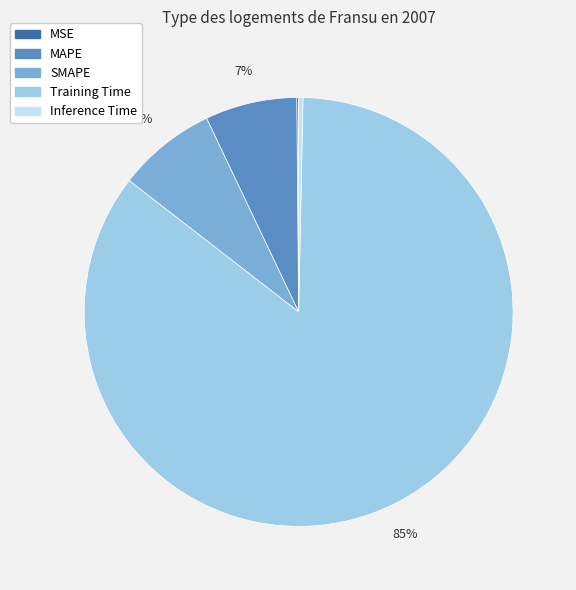

Is it true that Training Time is 79% of the pie?

False